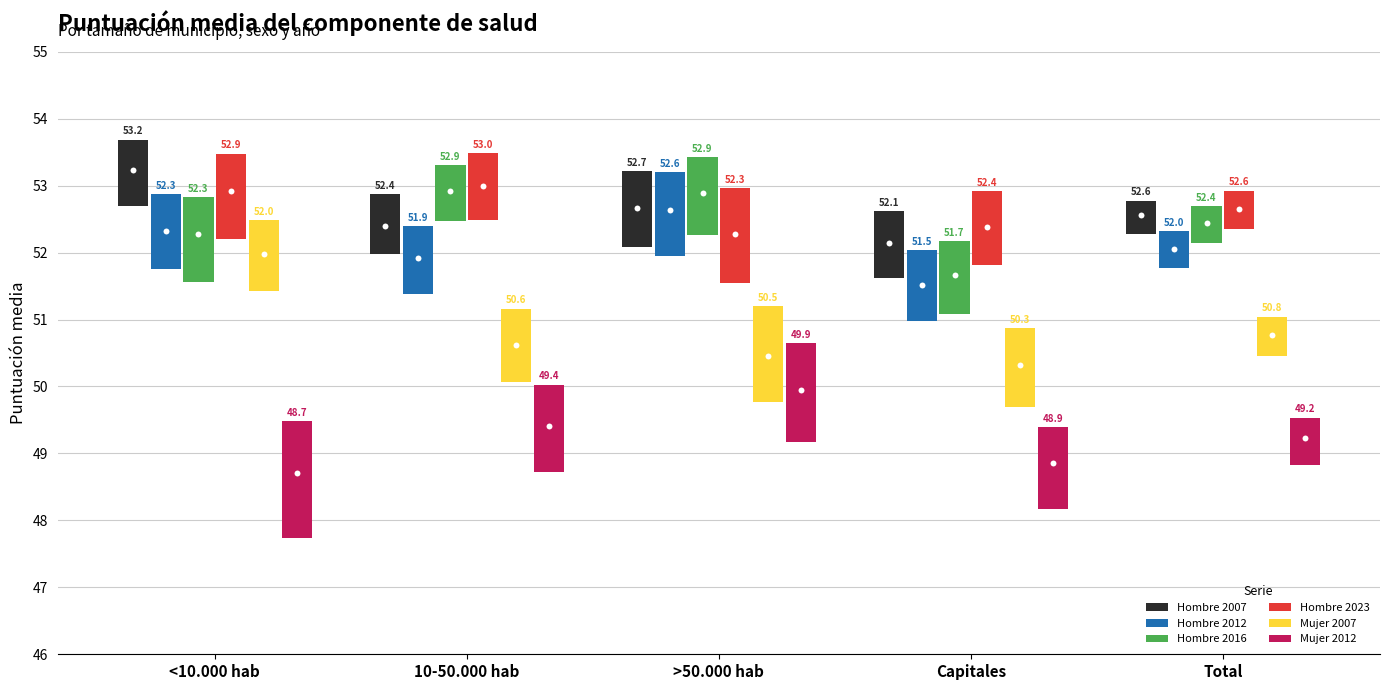

Which series reaches the maximum Y coordinate?

Mujer 2012